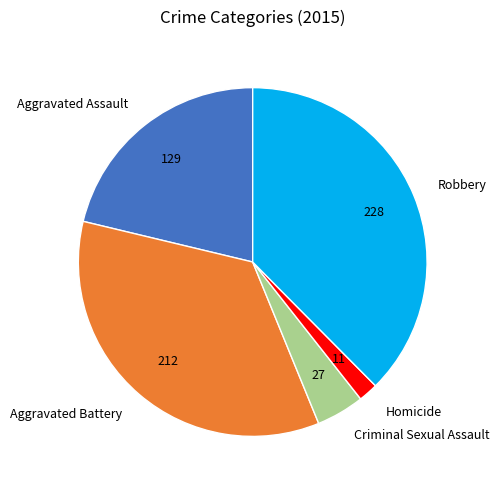

Rank the categories by value from lowest to highest.

Homicide, Criminal Sexual Assault, Aggravated Assault, Aggravated Battery, Robbery